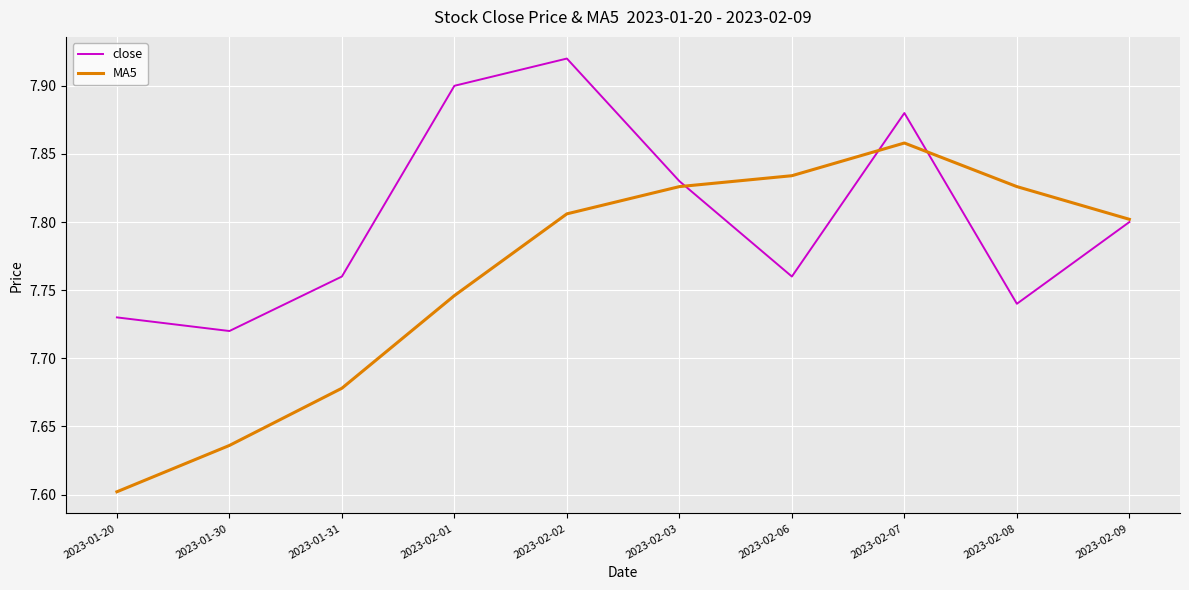

Which series changed the most between 2023-01-30 and 2023-02-06?

MA5